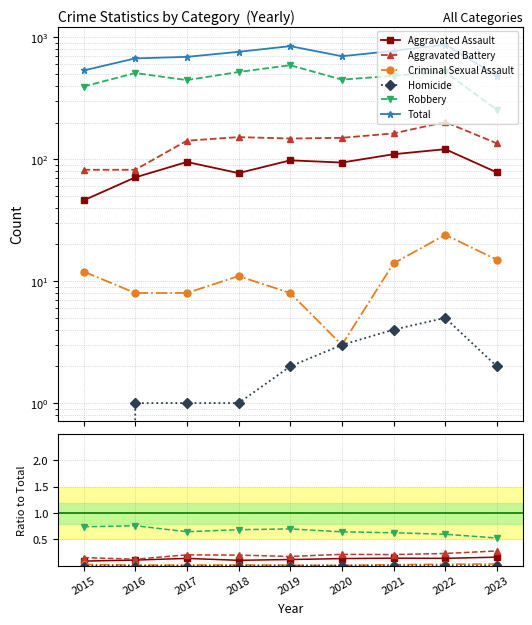

What is the value of the Total point at the 4th from the left?

761.0